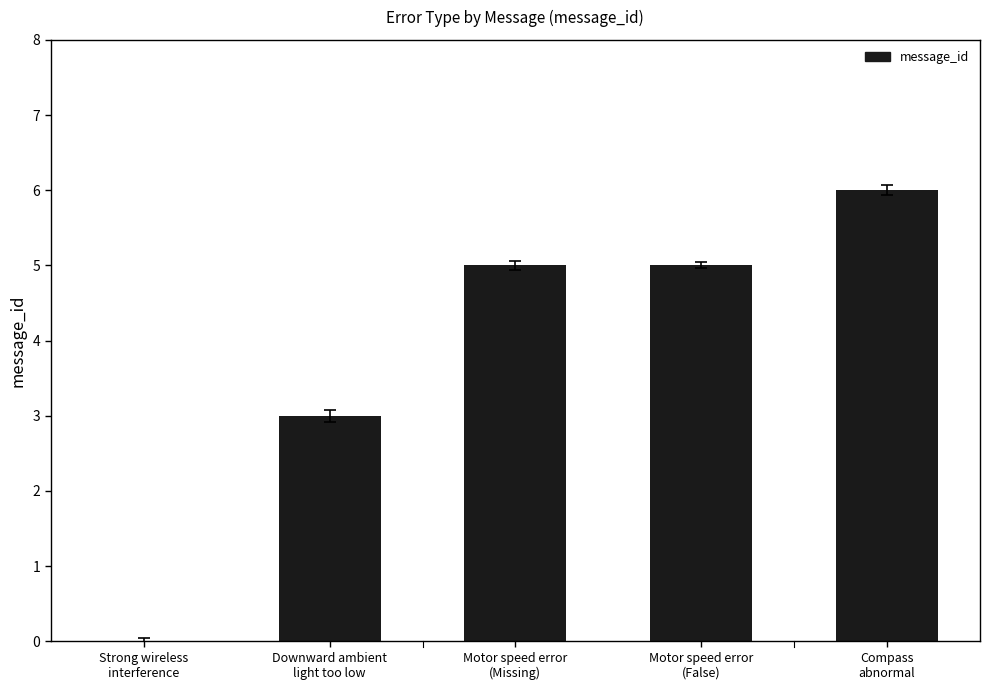

Count the values in the range 3 to 5.

3